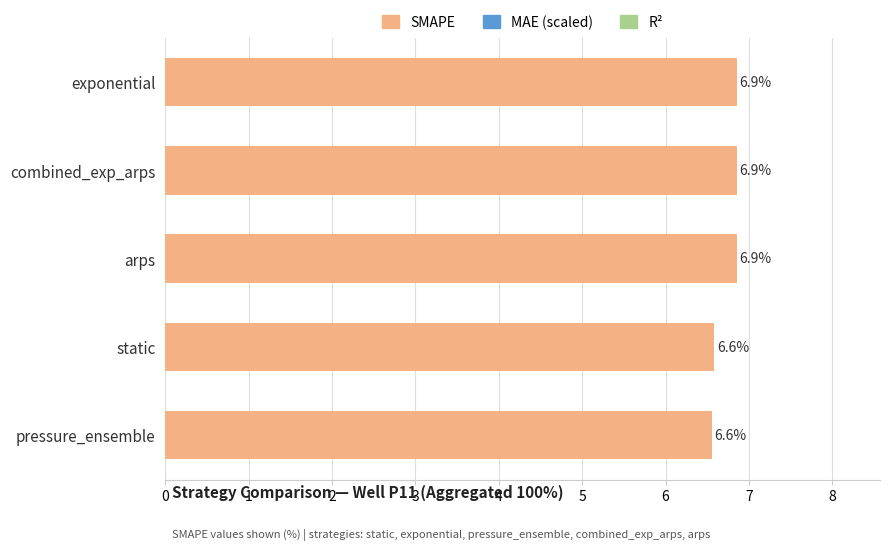

What is the minimum value shown in the chart?

6.6